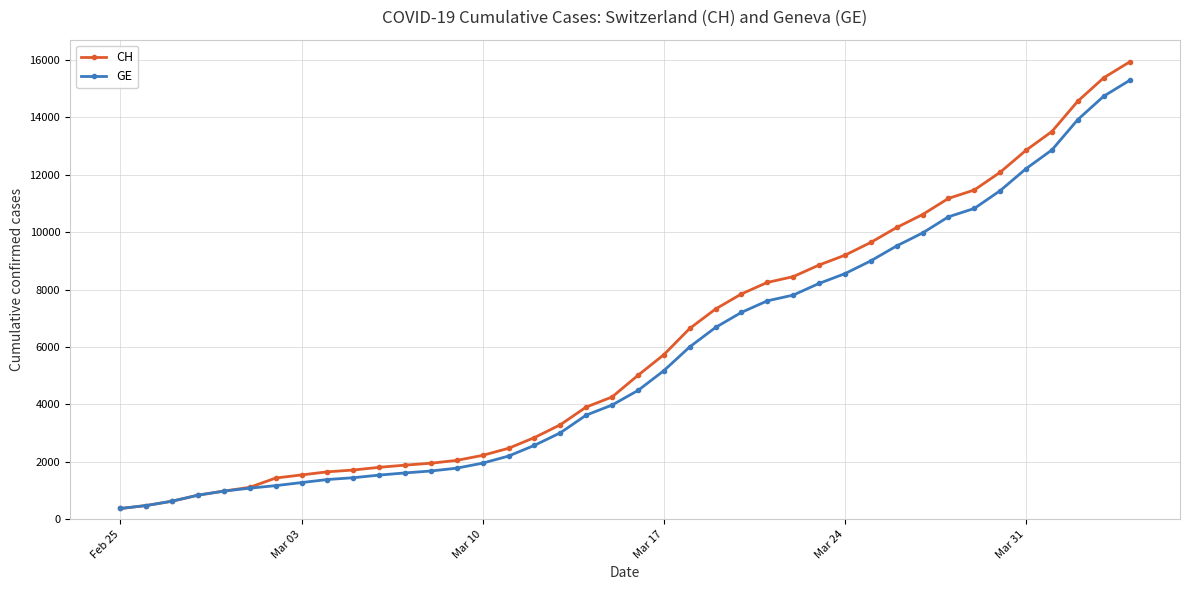

What is the minimum value shown in the chart?

375